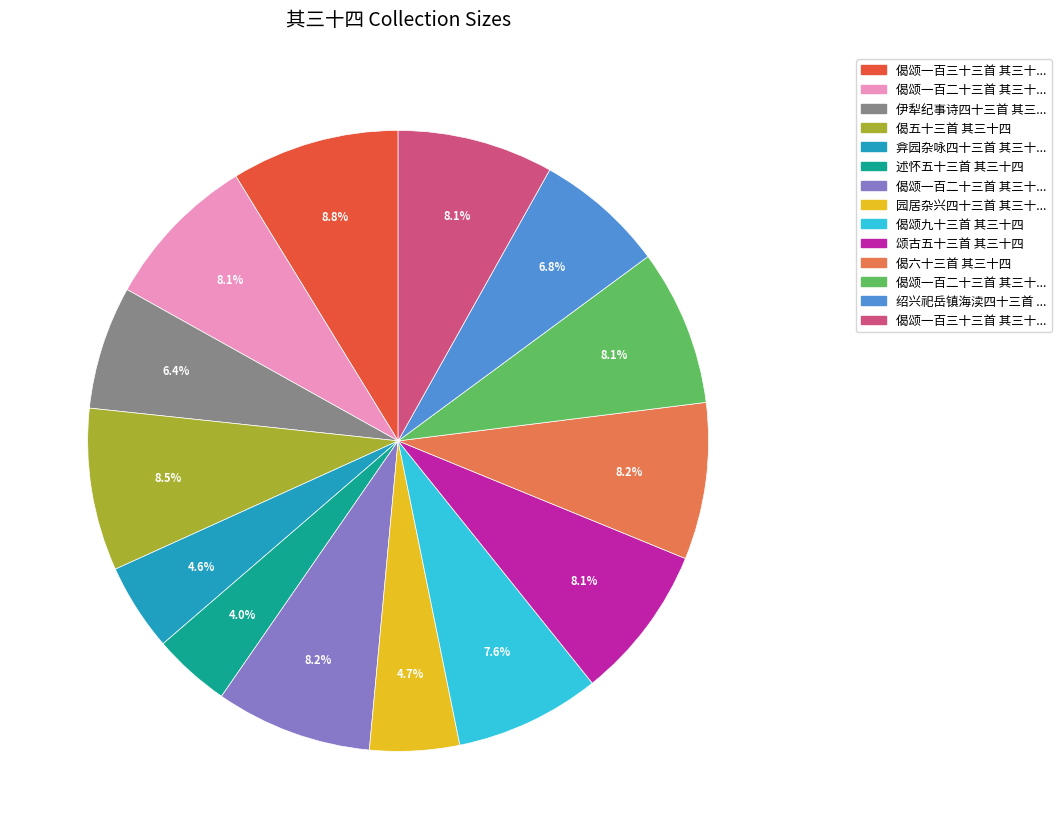

Is there any slice that represents more than half of the pie?

No